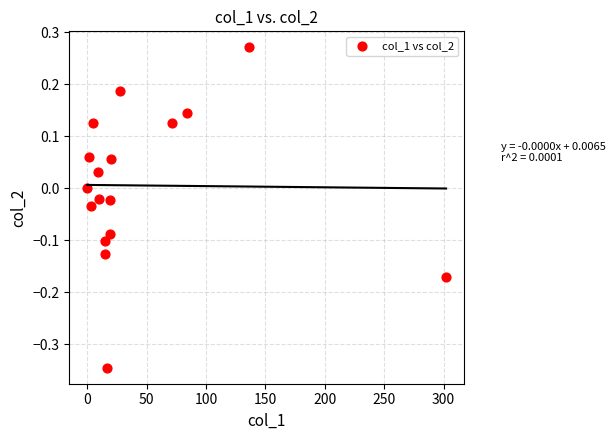

What is the range of X values (max minus min)?

302.0